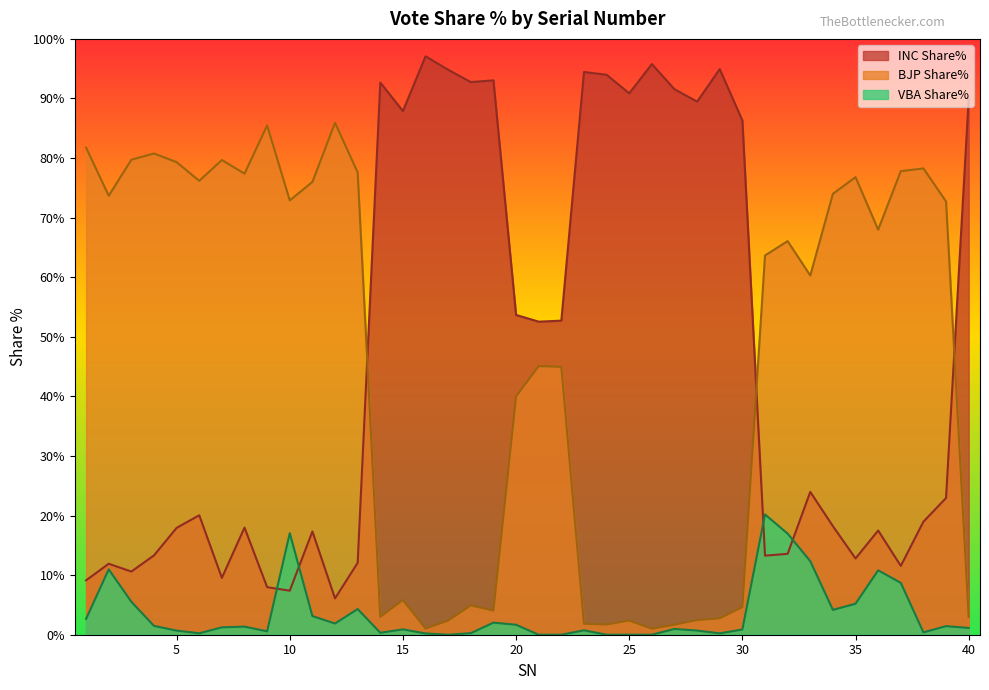

Where is the first local maximum for VBA Share%?

2